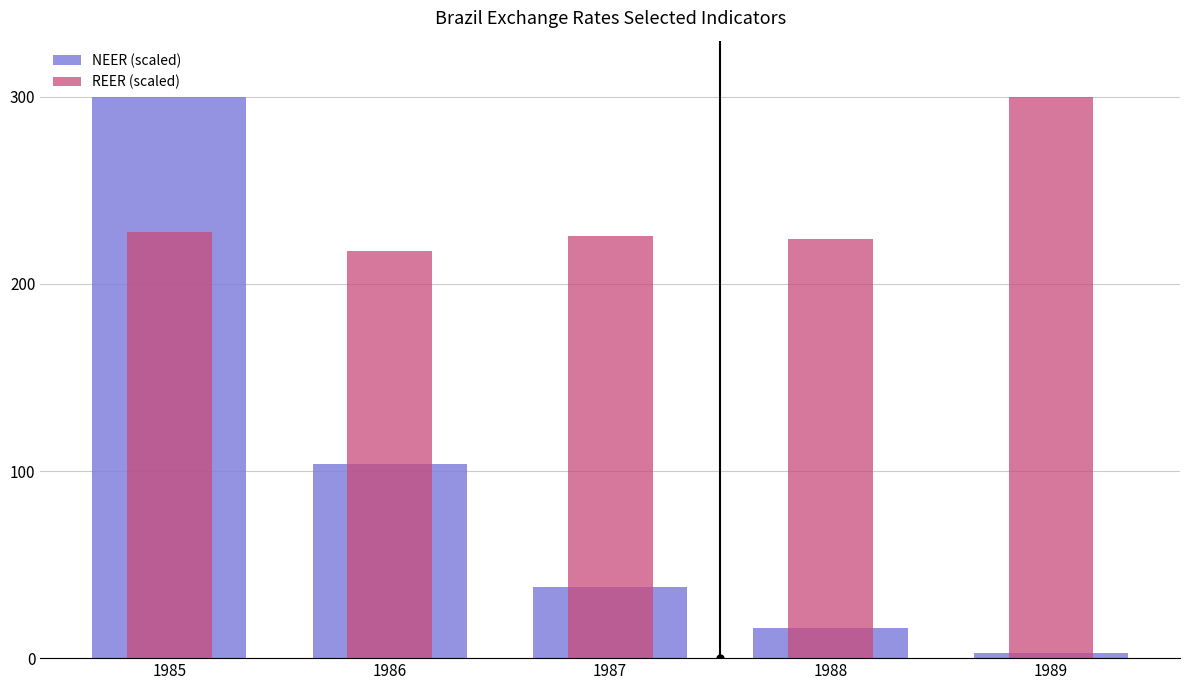

What are all the series names shown in the legend?

NEER (scaled), REER (scaled)